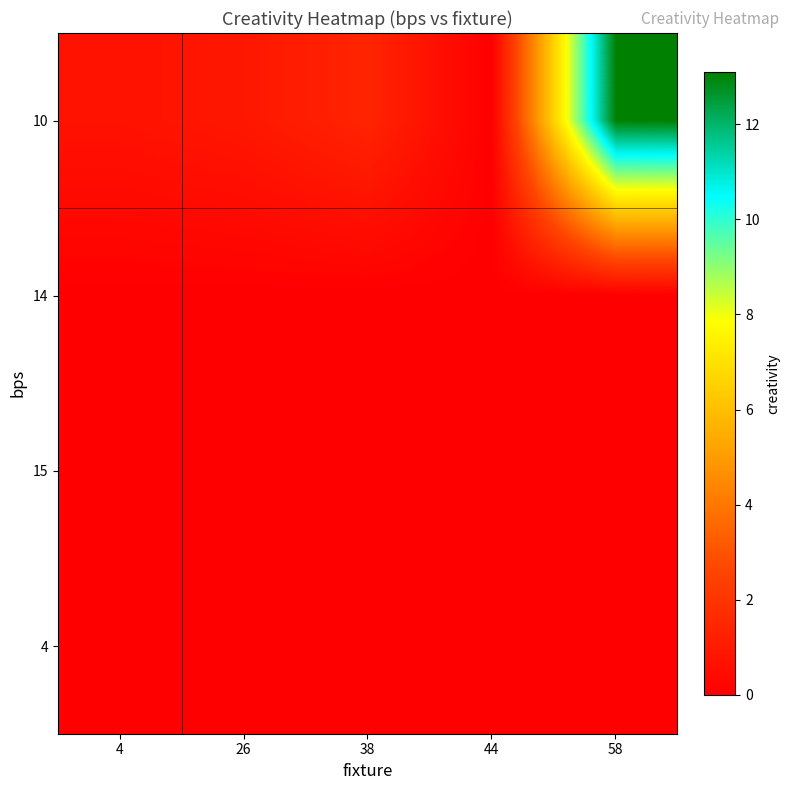

Reading left to right, extract all data points from this chart.

10: 4=0.7	26=0.9	38=1.4	44=0.0	58=13.1
14: 4=0.0	26=0.0	38=0.0	44=0.0	58=0.0
15: 4=0.0	26=0.0	38=0.0	44=0.0	58=0.0
4: 4=0.0	26=0.0	38=0.0	44=0.0	58=0.0